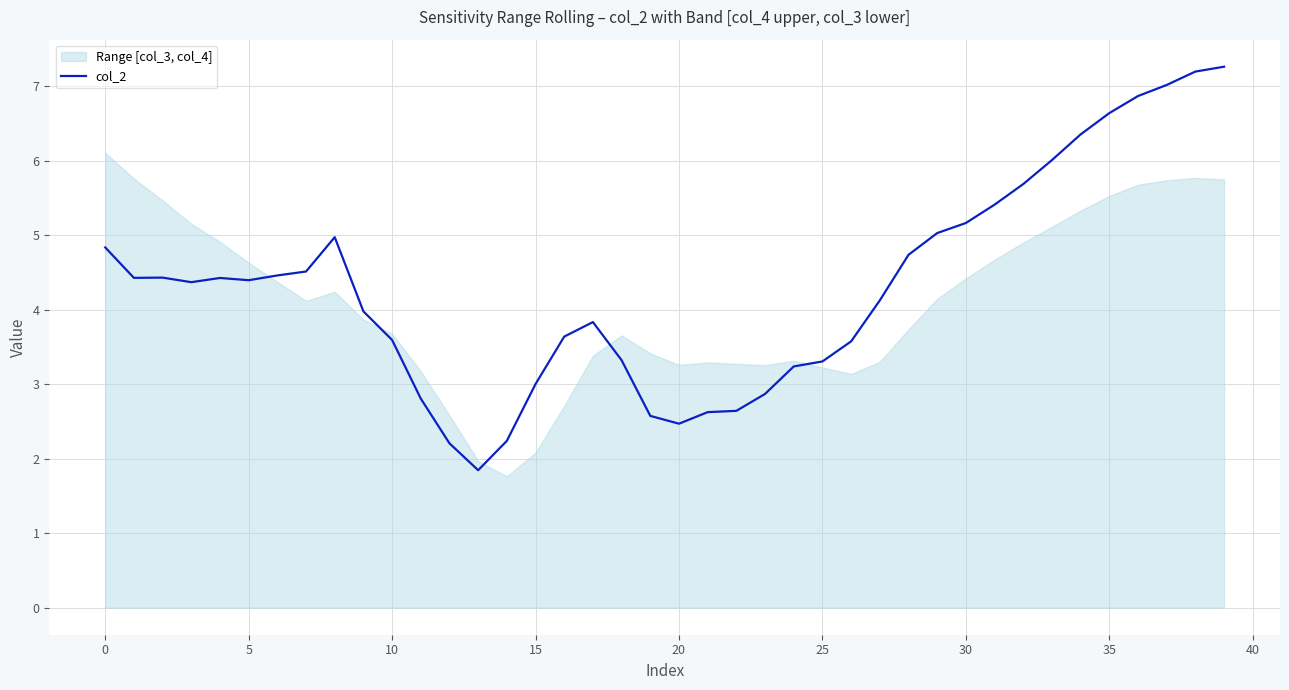

What is the sum of the values at 32 and 12?

7.9